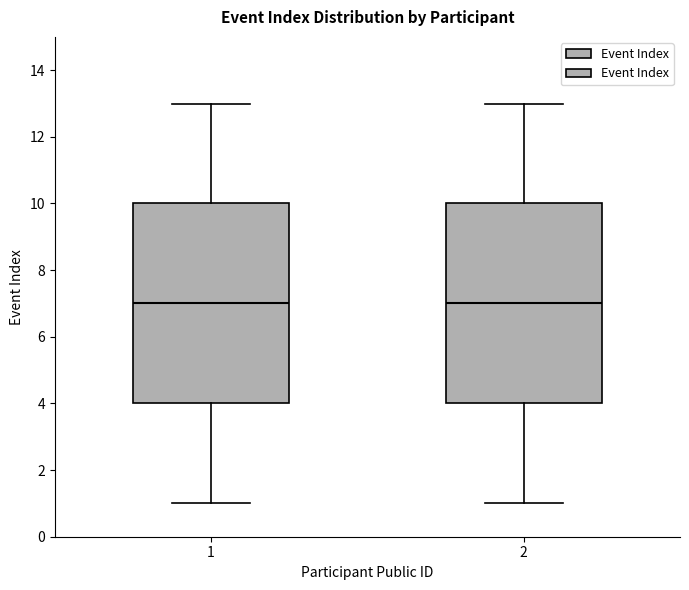

Where does the lower whisker of the box at x = 2 end on the y-axis? The values are not printed on the chart, so give them approximately, as read against the axis.

1